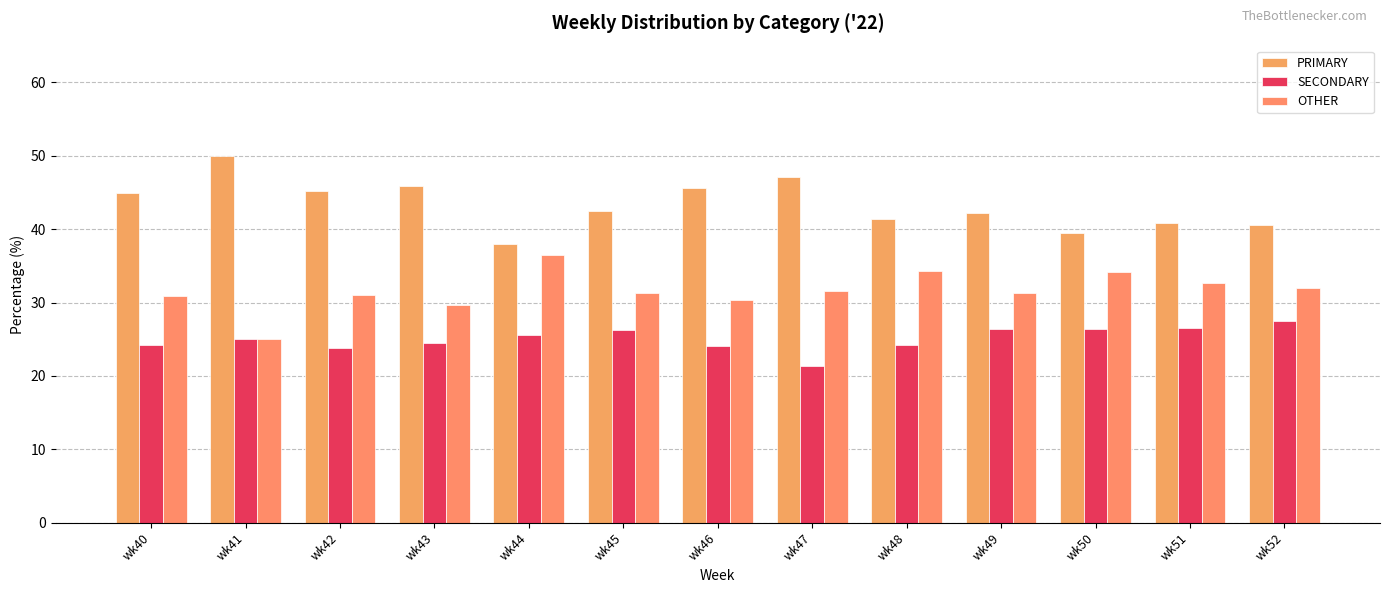

What is the value of the OTHER bar at the 1st from the left?

30.9